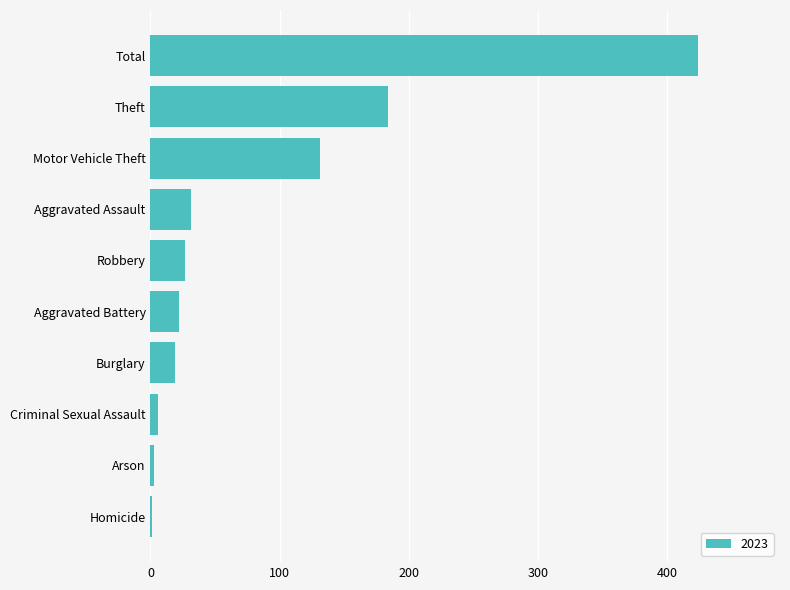

True or false: the data shows 49 at Aggravated Assault.

False